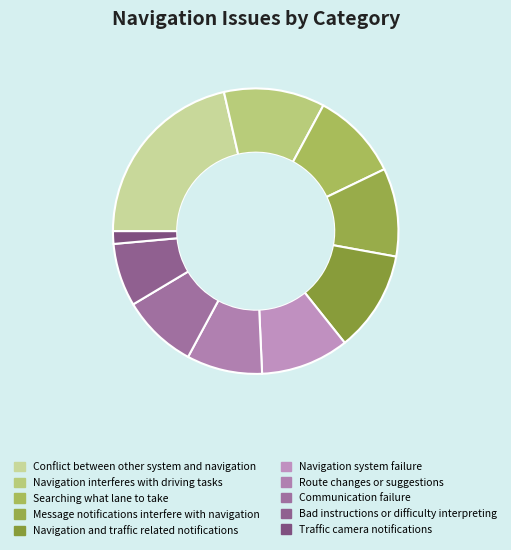

Does Route changes or suggestions account for over 50% of the chart?

No